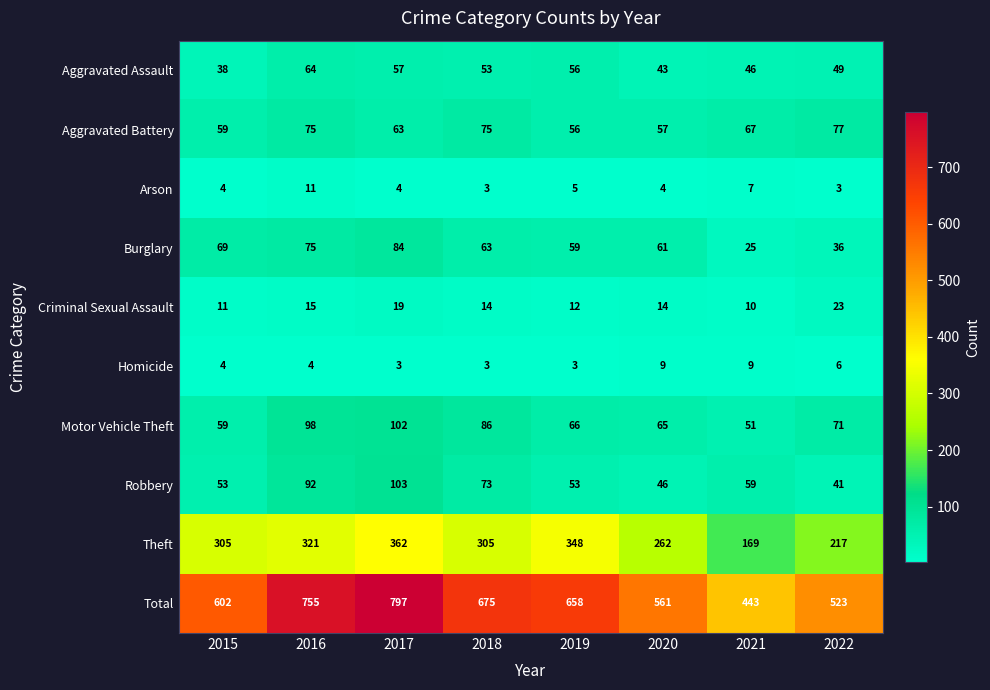

What is the difference between the maximum and second lowest values in the Burglary series?

48